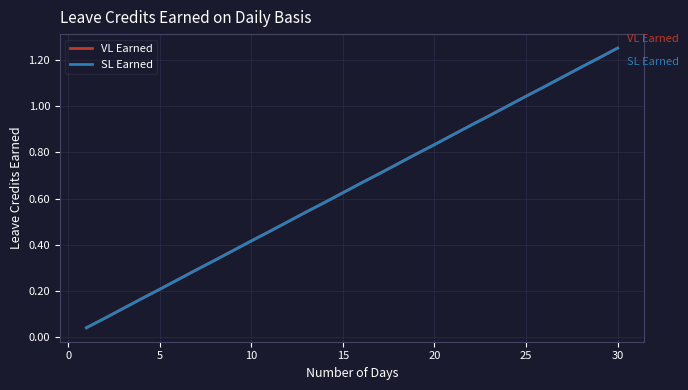

True or false: VL Earned and SL Earned cross at least once.

False